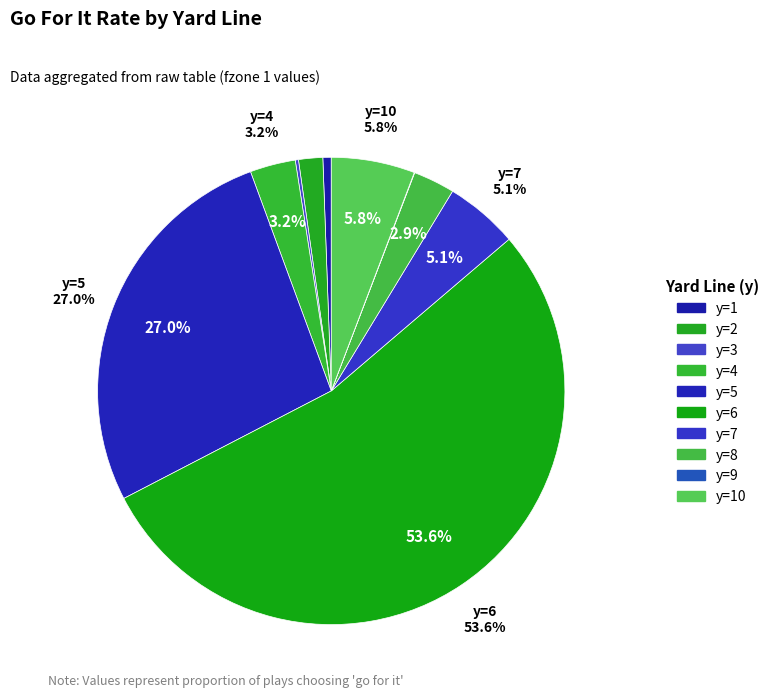

Which category has the biggest portion of the pie?

y=6